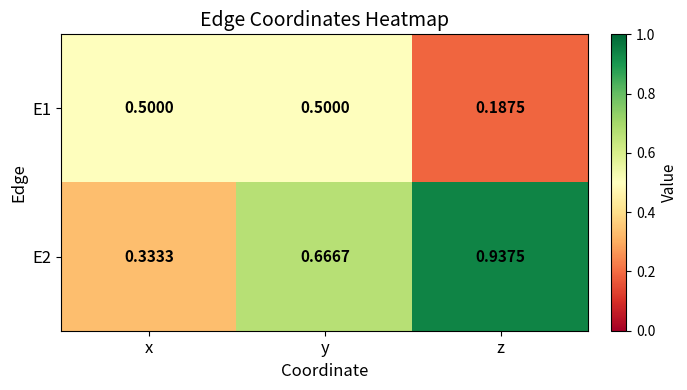

Rank the categories by E2 value from lowest to highest.

x, y, z